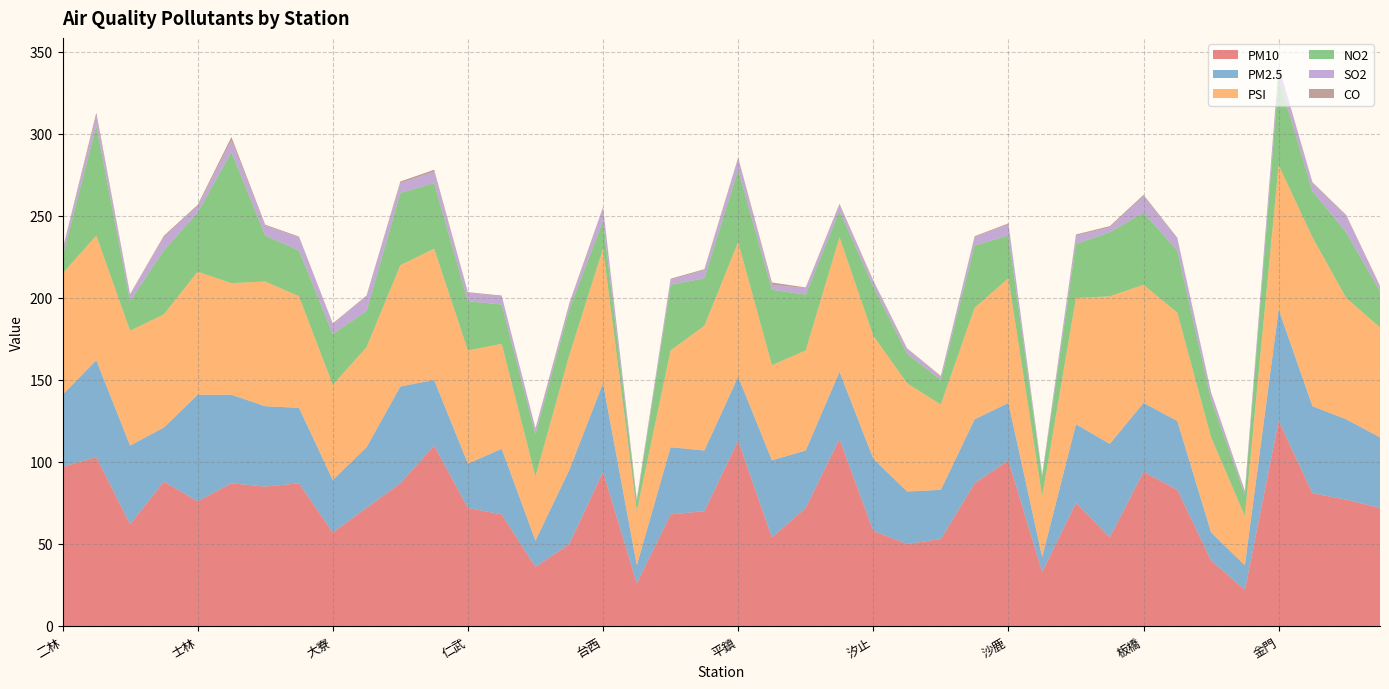

Reading right to left, what are all the values shown in this chart?

PM10: 72.0	77.0	81.0	125.0	22.0	40.0	83.0	94.0	54.0	75.0	33.0	101.0	87.0	53.0	50.0	58.0	114.0	72.0	54.0	113.0	70.0	68.0	26.0	94.0	50.0	36.0	68.0	72.0	110.0	87.0	72.0	57.0	87.0	85.0	87.0	76.0	88.0	62.0	103.0	97.0
PM2.5: 43.0	49.0	53.0	68.0	15.0	17.0	42.0	42.0	57.0	48.0	9.0	35.0	39.0	30.0	32.0	44.0	41.0	35.0	47.0	39.0	37.0	41.0	11.0	54.0	45.0	16.0	40.0	27.0	40.0	59.0	37.0	32.0	46.0	49.0	54.0	65.0	33.0	48.0	59.0	44.0
PSI: 67.0	74.0	103.0	88.0	30.0	58.0	66.0	72.0	90.0	77.0	37.0	76.0	68.0	52.0	66.0	75.0	82.0	61.0	58.0	82.0	76.0	59.0	33.0	82.0	70.0	39.0	64.0	69.0	80.0	74.0	61.0	58.0	68.0	76.0	68.0	75.0	69.0	70.0	76.0	74.0
NO2: 22.0	40.0	28.0	53.0	13.0	23.0	38.0	44.0	39.0	33.0	12.0	26.0	38.0	15.0	18.0	30.0	16.0	34.0	46.0	44.0	29.0	40.0	6.0	17.0	28.0	26.0	24.0	30.0	40.0	44.0	22.0	31.0	28.0	28.0	80.0	36.0	39.0	18.0	67.0	10.0
SO2: 3.0	10.0	5.0	7.0	2.0	4.0	7.0	10.0	3.0	5.0	1.0	7.0	5.0	2.0	3.0	3.0	4.0	4.0	3.0	7.0	5.0	3.0	1.0	8.0	3.0	3.0	5.0	5.0	7.0	6.0	9.0	6.0	8.0	6.0	7.0	4.0	8.0	4.0	6.0	4.0
CO: 0.4	0.6	0.6	0.5	0.5	0.4	0.7	0.8	0.8	0.7	0.4	0.5	0.6	0.4	0.3	0.7	0.4	0.4	1.4	0.6	0.6	0.7	0.5	0.4	0.7	0.5	0.5	0.5	1.2	1.0	0.5	0.5	0.4	0.7	2.1	0.8	0.9	0.4	1.9	0.4